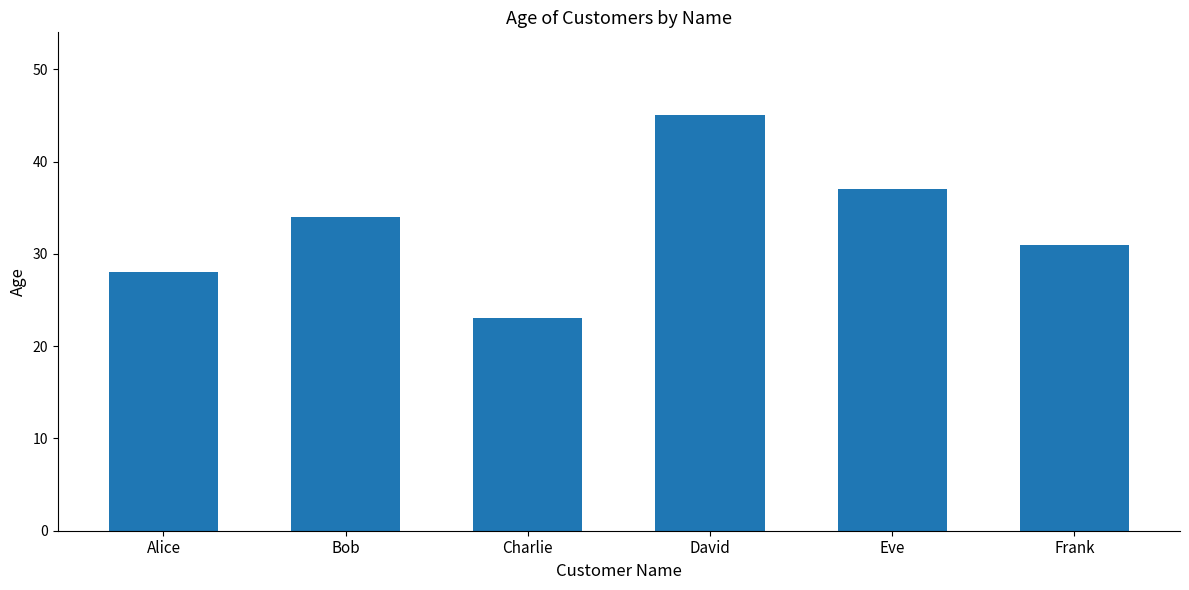

Does the chart contain any negative values?

No